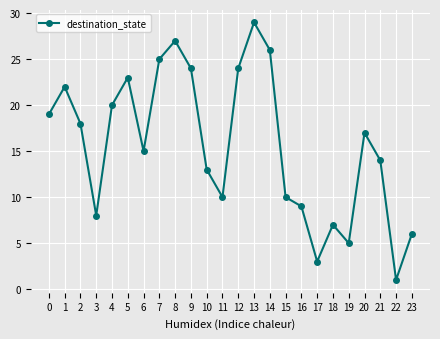

Which category has the highest value across all series?

13